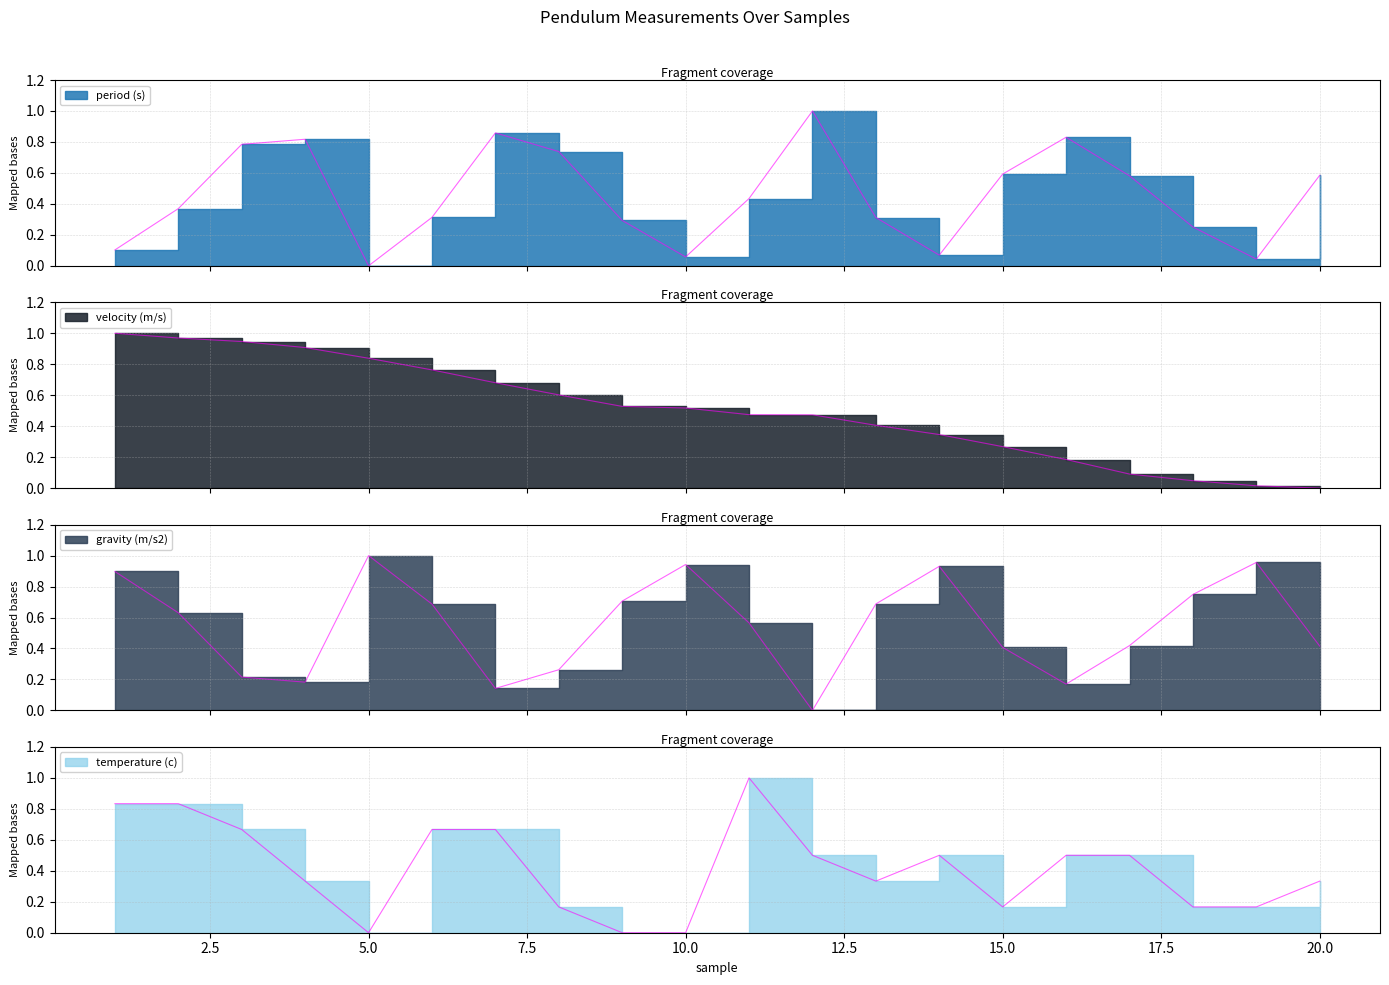

What is the value of the period (s) point at the 17th from the left?

0.6